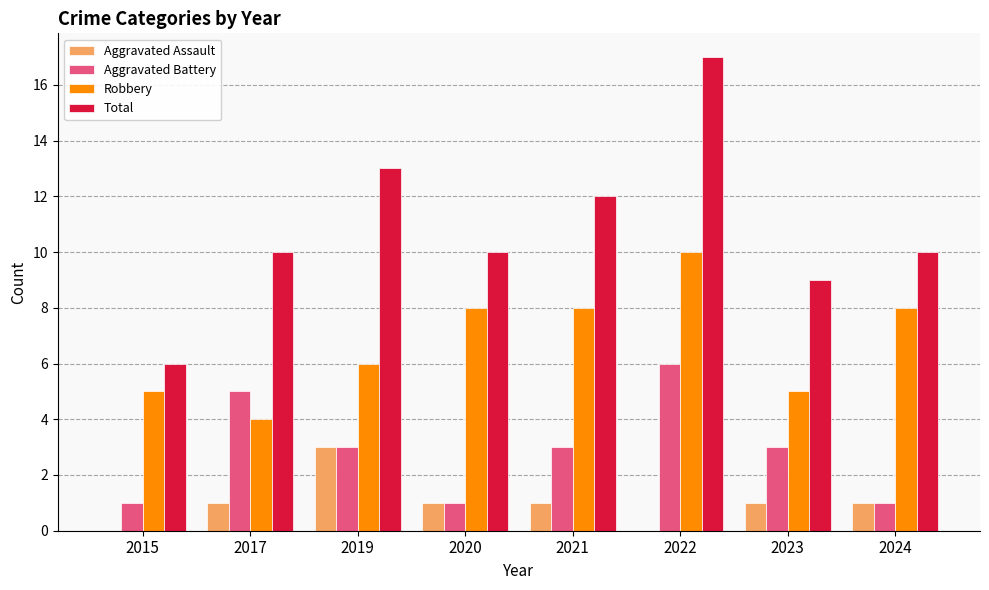

How many data points does each series have?

8